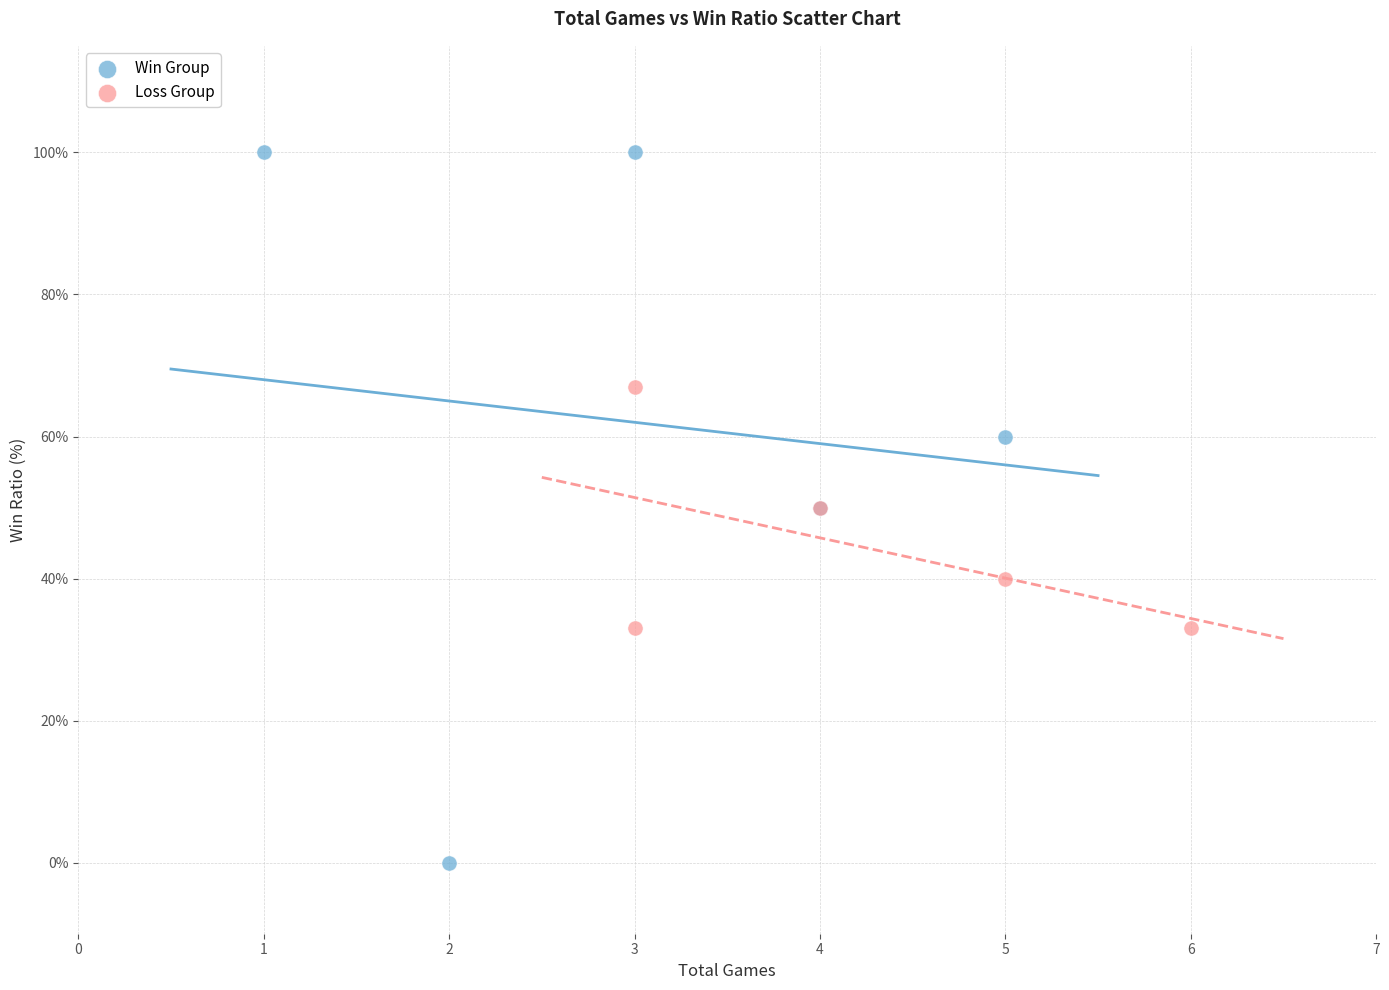

Which series has the widest spread of Y values?

Win Group